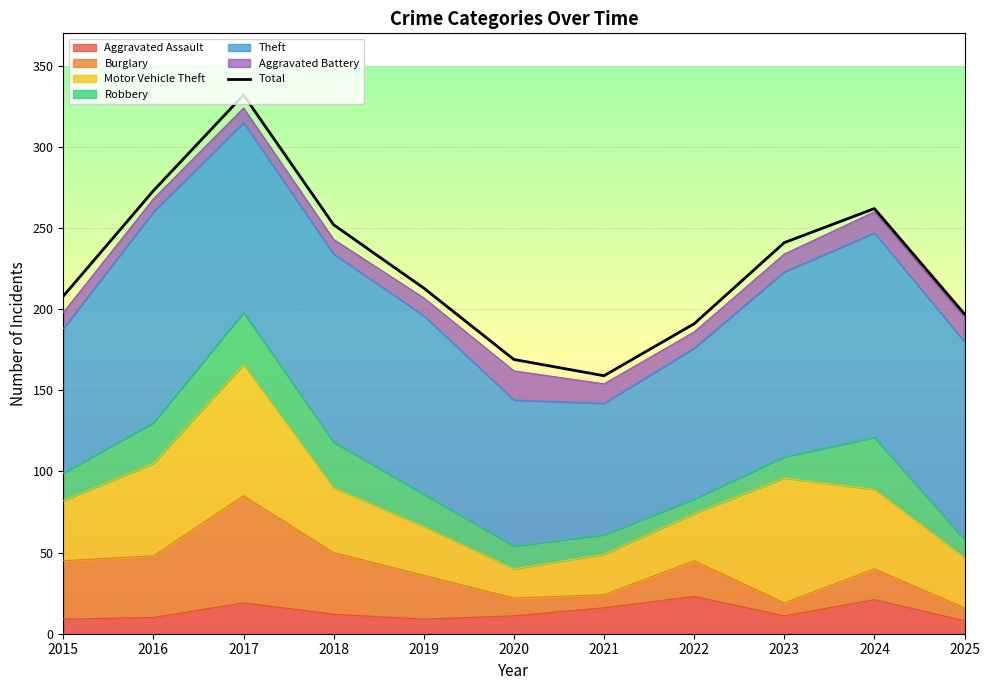

Where is the data nearest to the value 245?

2023